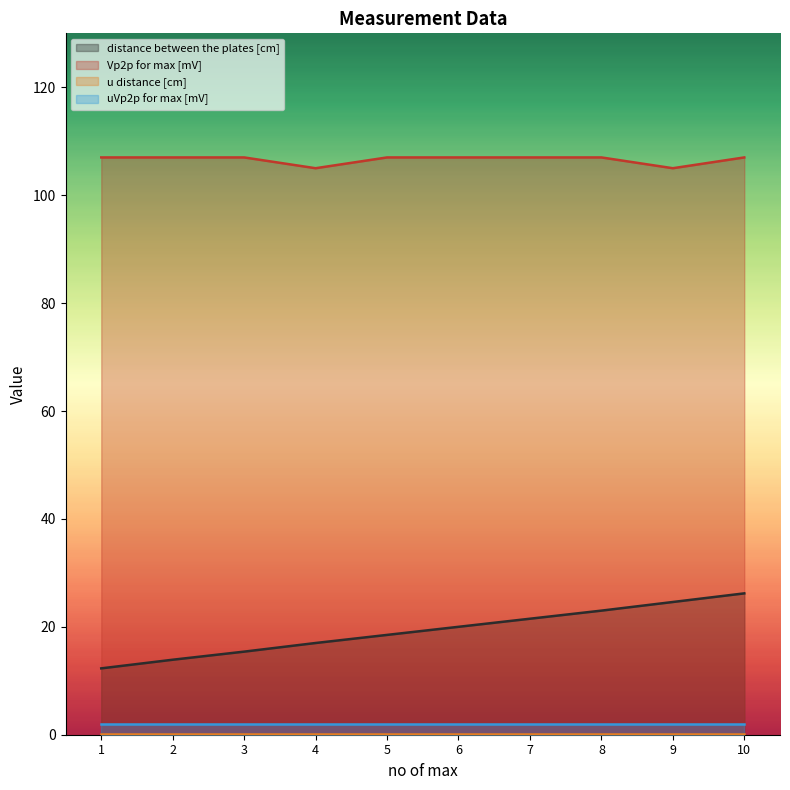

What is the greatest value displayed?

107.0